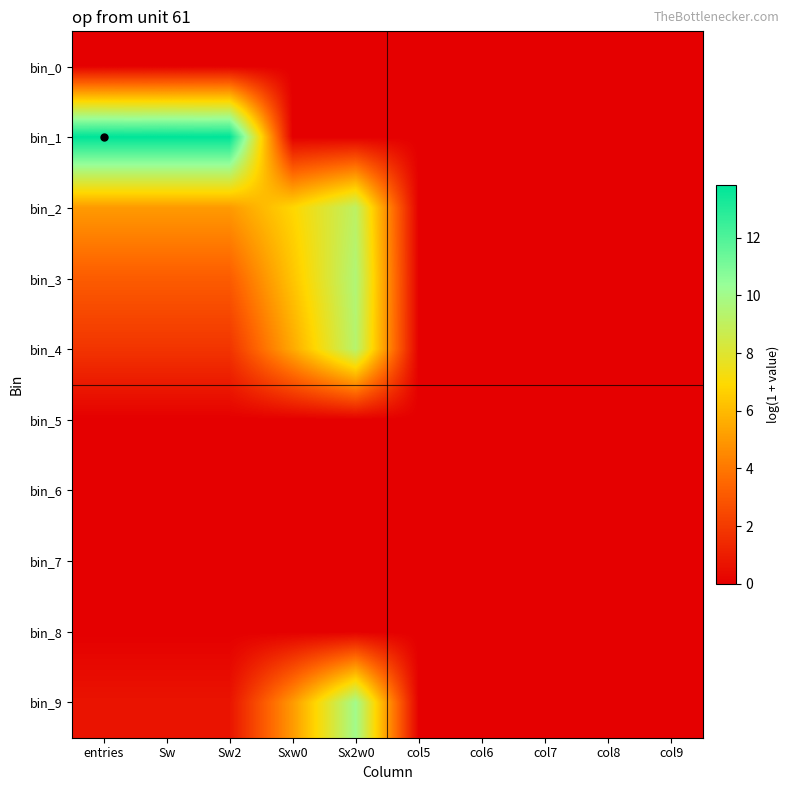

Which series has the largest total across all categories?

bin_1